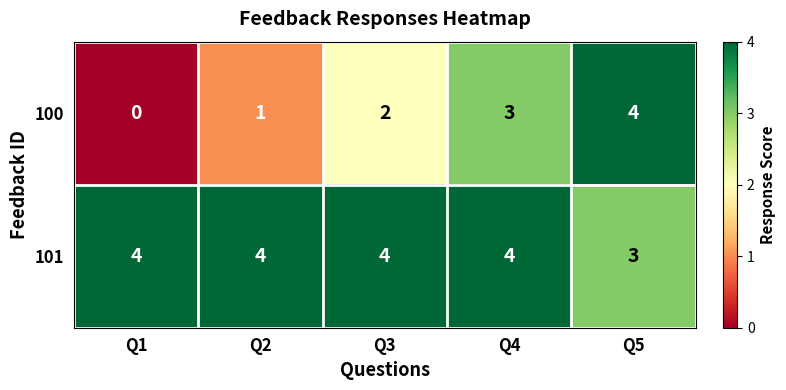

List the series in order of their overall mean, highest first.

101, 100